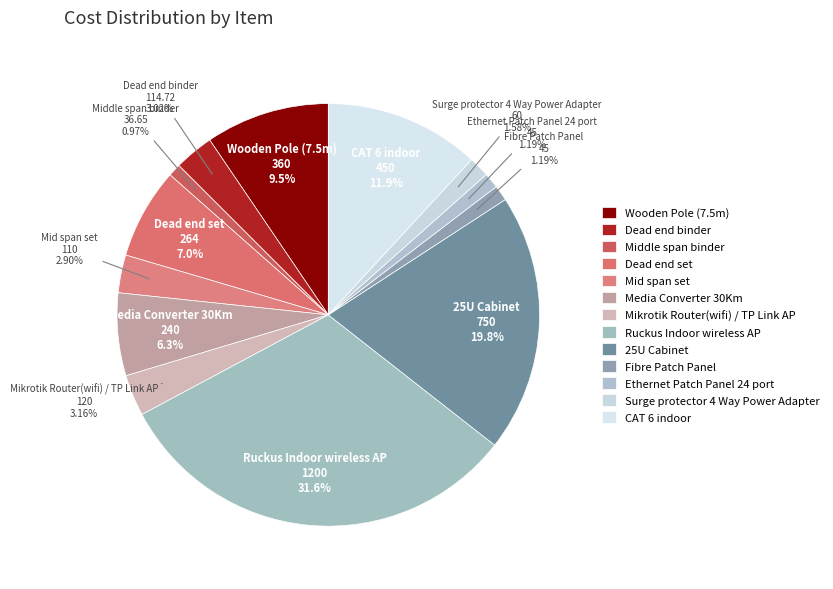

True or false: Dead end set accounts for 22% of the total.

False